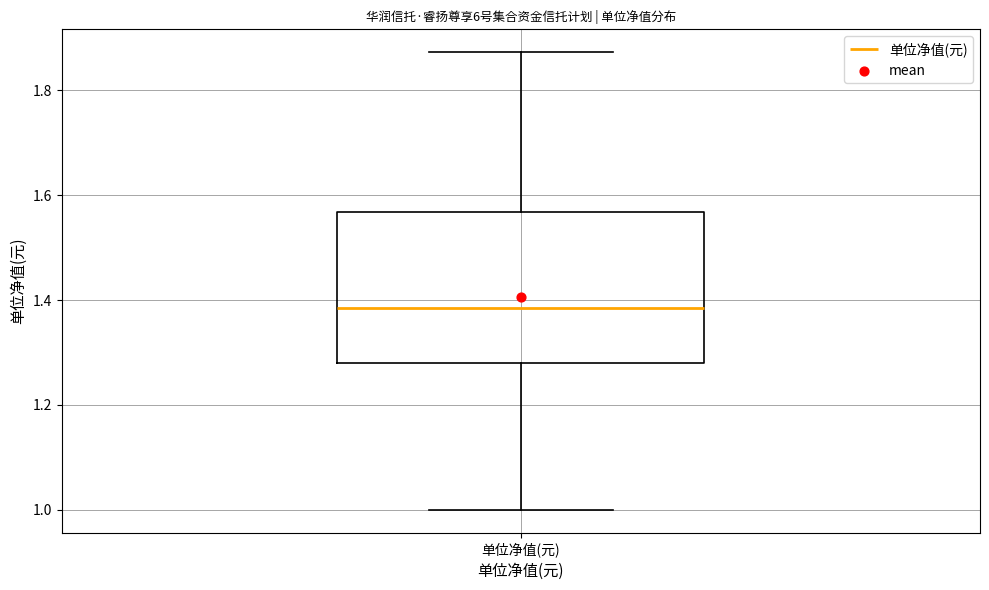

Where does the lower whisker of the box for 单位净值(元) end on the y-axis? The values are not printed on the chart, so give them approximately, as read against the axis.

1.00